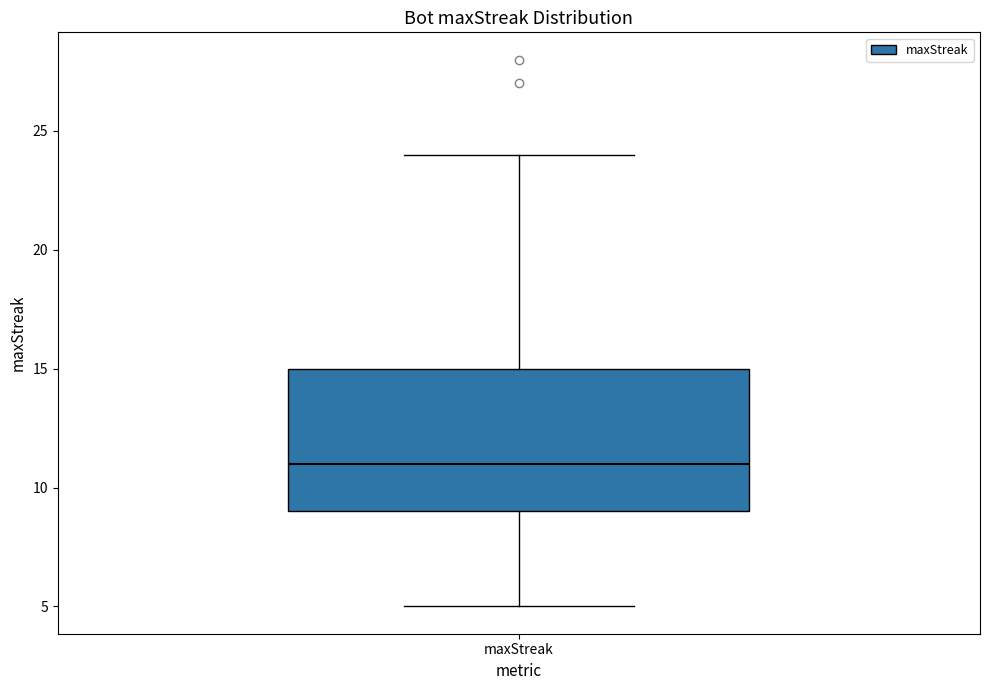

Transcribe this box plot: give where the median line is, the range the box spans, and where the two whiskers end, as read against the y-axis. The values are not printed on the chart, so give them approximately, as read against the axis.

median 11, box 9 to 15, whiskers 5 to 24